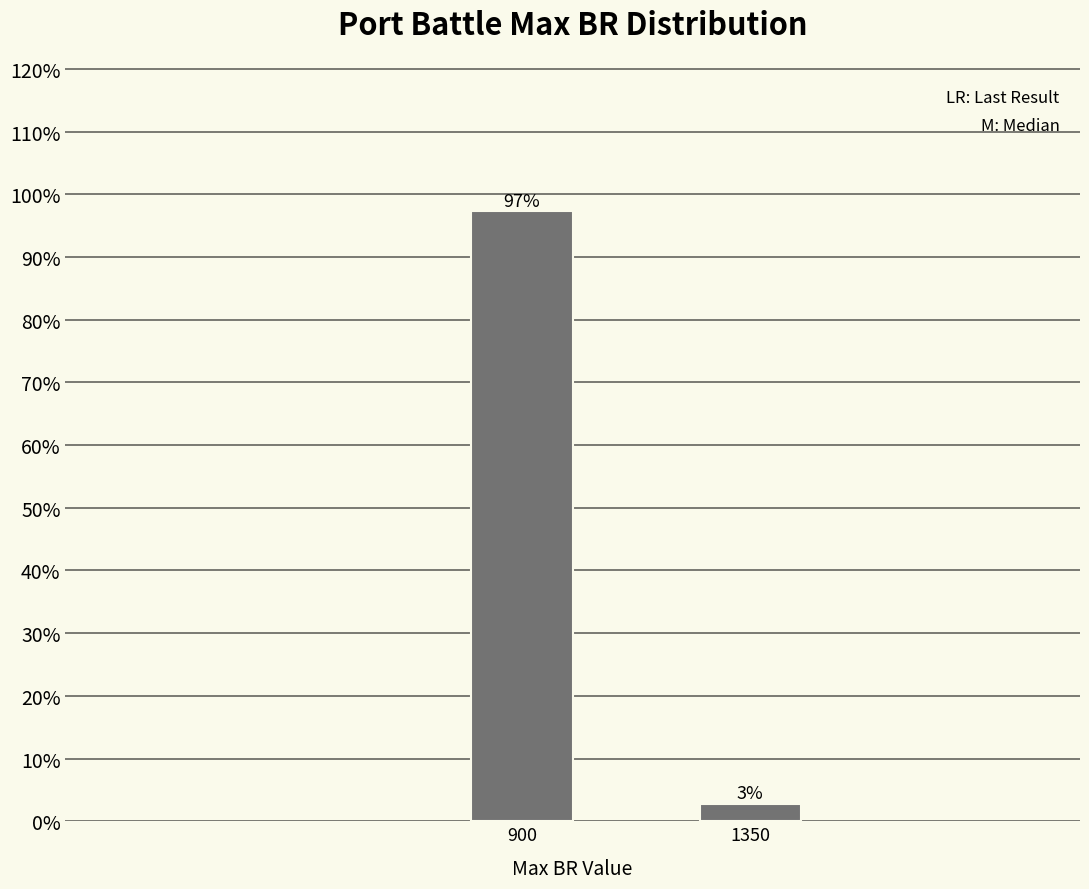

Rank the categories by value from highest to lowest.

900, 1350